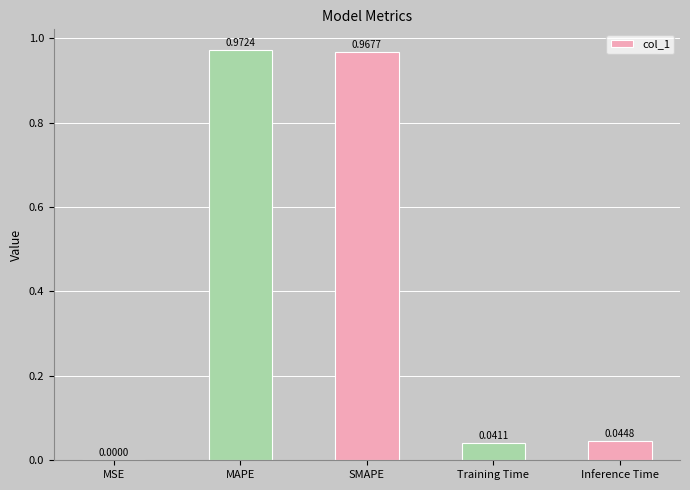

Between Training Time and Inference Time, which is larger?

Inference Time